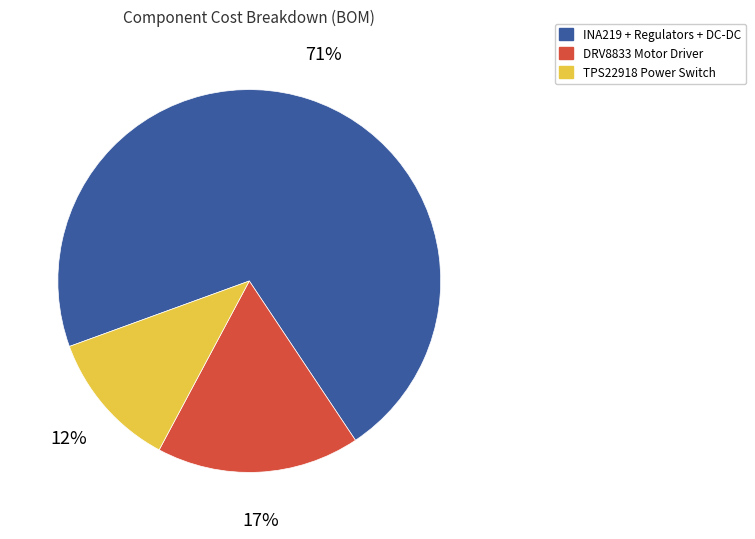

Is there a majority slice in this chart?

Yes